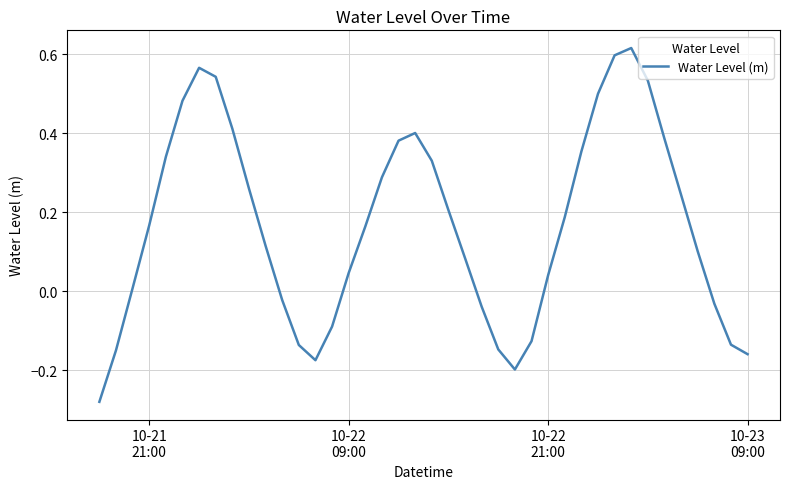

What is the difference between the maximum and minimum values?

0.9